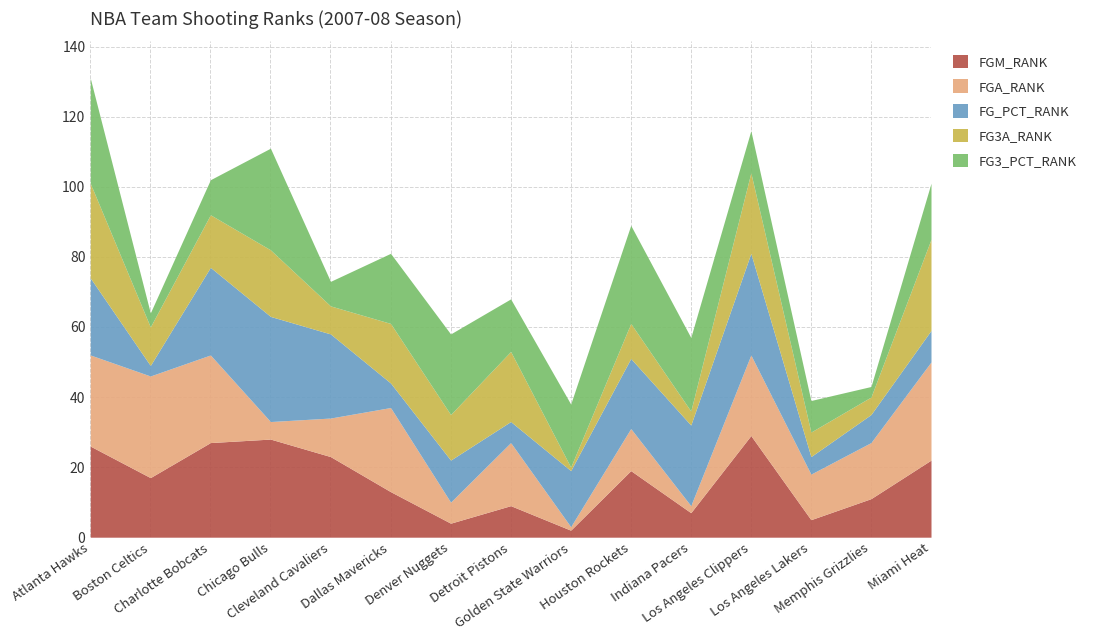

Which category has the highest value across all series?

Chicago Bulls